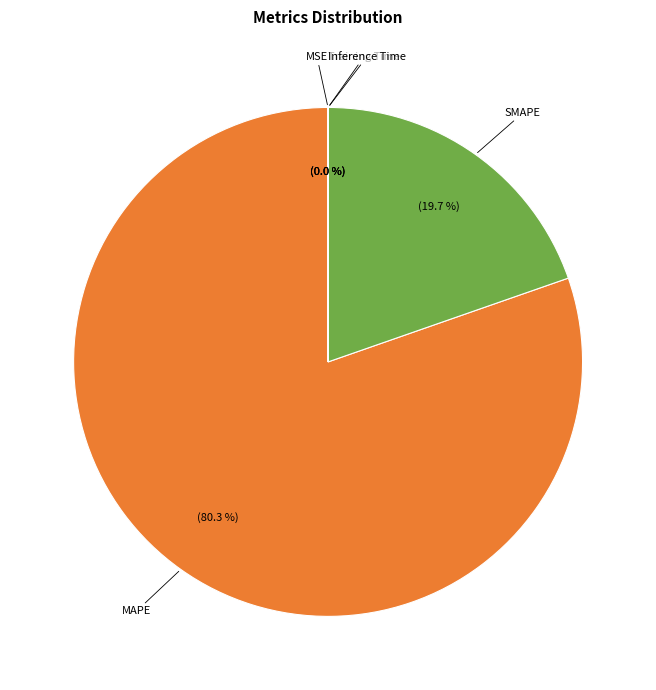

Is there a majority slice in this chart?

Yes